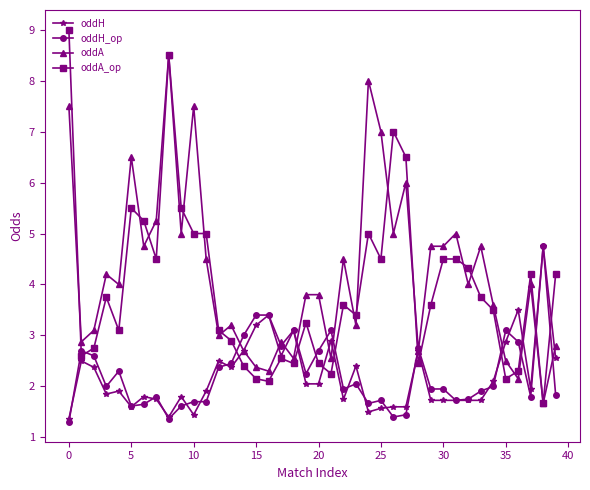

What is the value of the oddA point at the 33rd from the left?

4.0